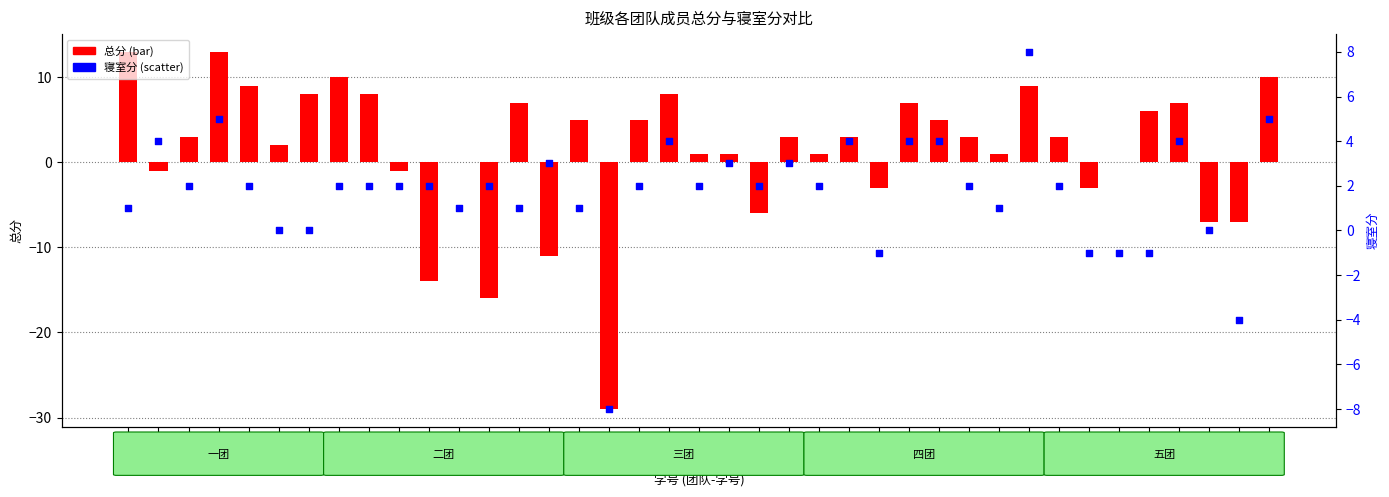

At how many categories does at least one series exceed -27?

39